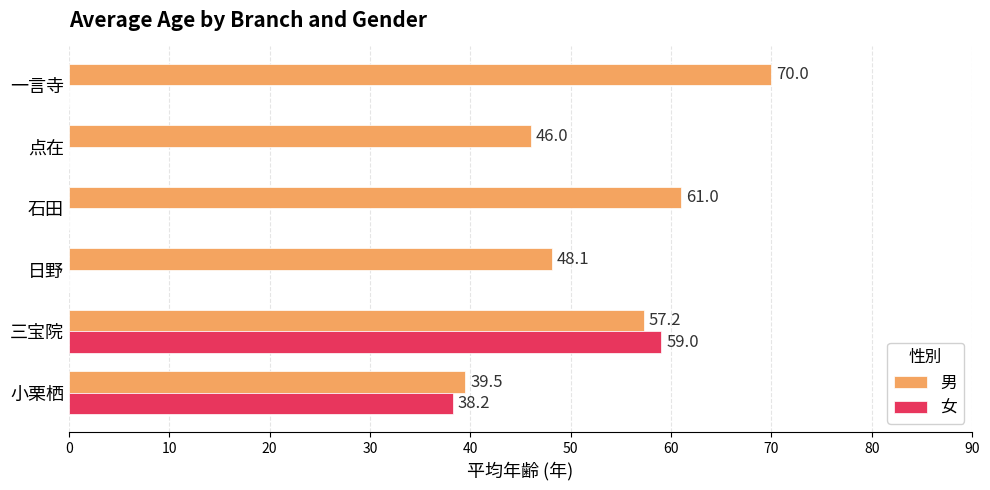

Which series has the largest range (max minus min)?

女